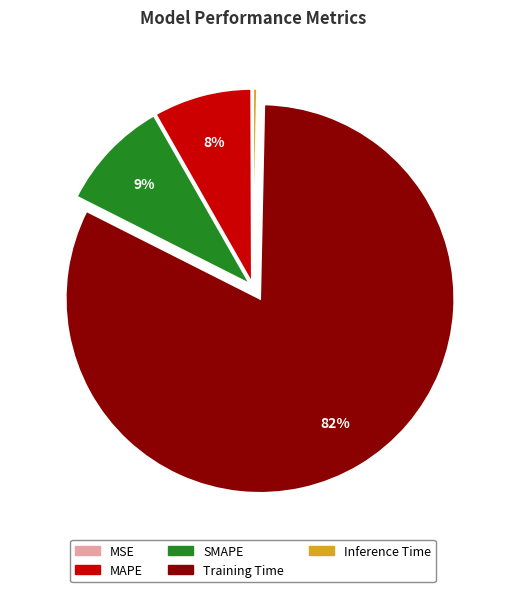

Which category accounts for the majority?

Training Time